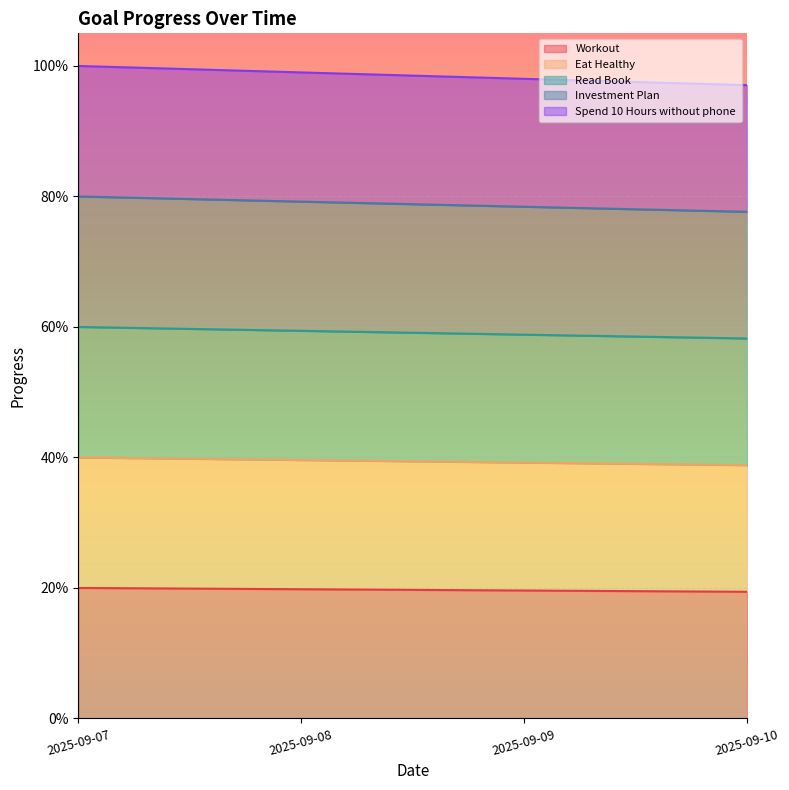

The value of Eat Healthy at 2025-09-09 is 0.4. True or false?

True